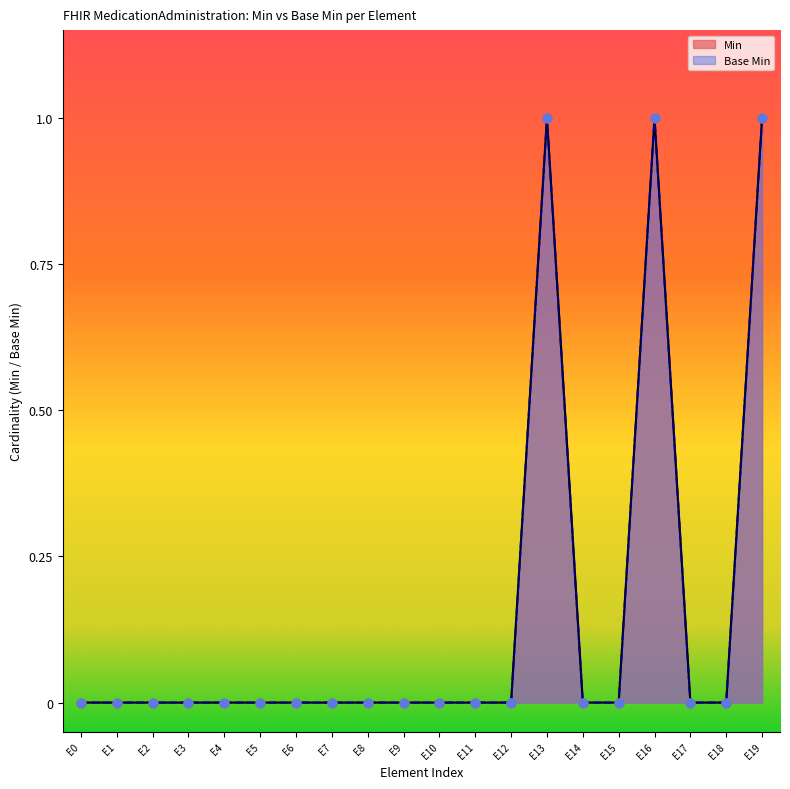

What are all the series names shown in the legend?

Min, Base Min